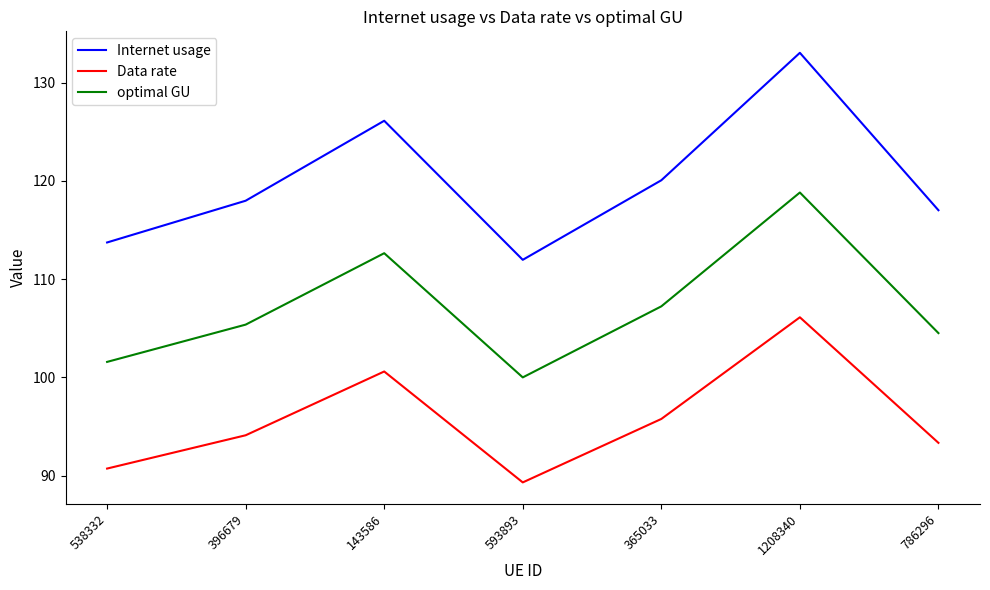

True or false: Internet usage has a value of 112.0 at 593893.

True